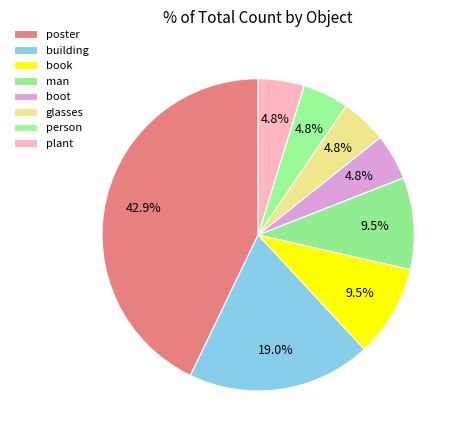

To the nearest percent, what portion does boot represent?

5%